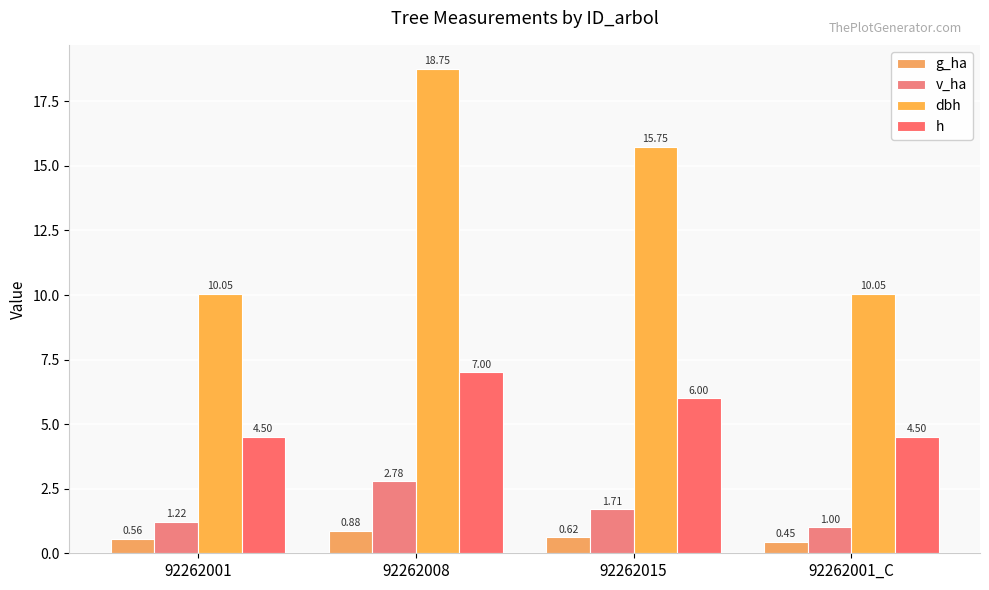

How many data points does each series have?

4